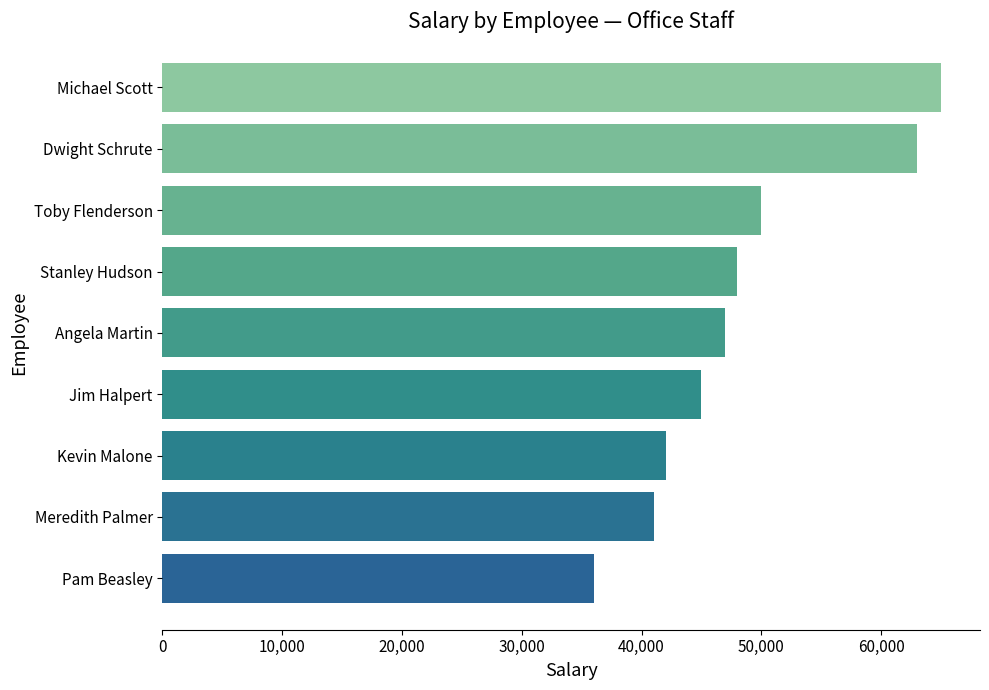

What is the sum of all values?

437000